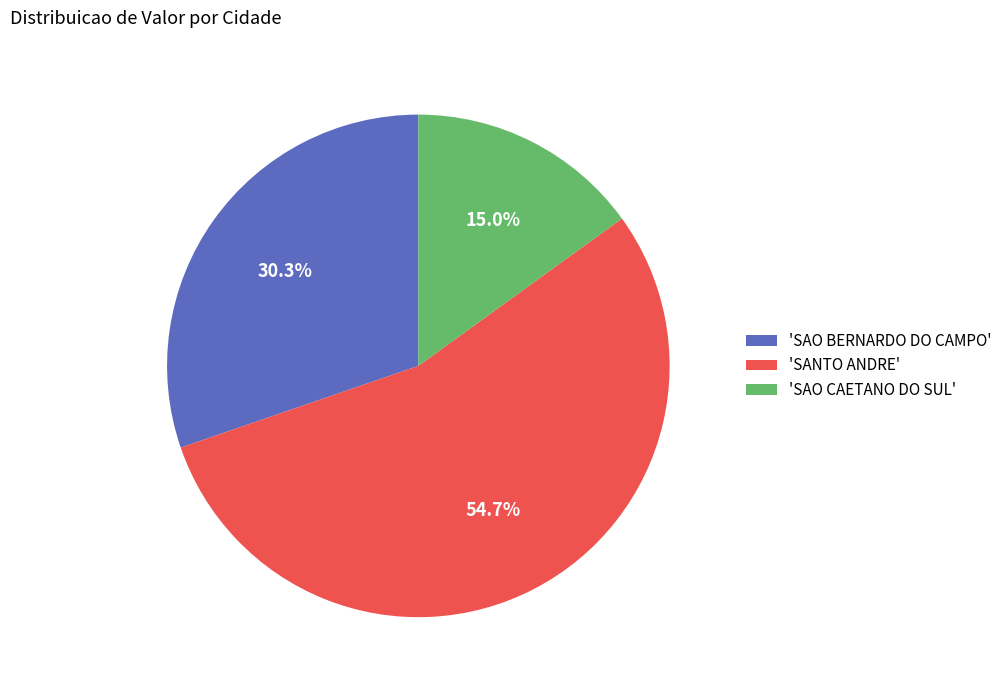

Count the number of slices in the pie.

3